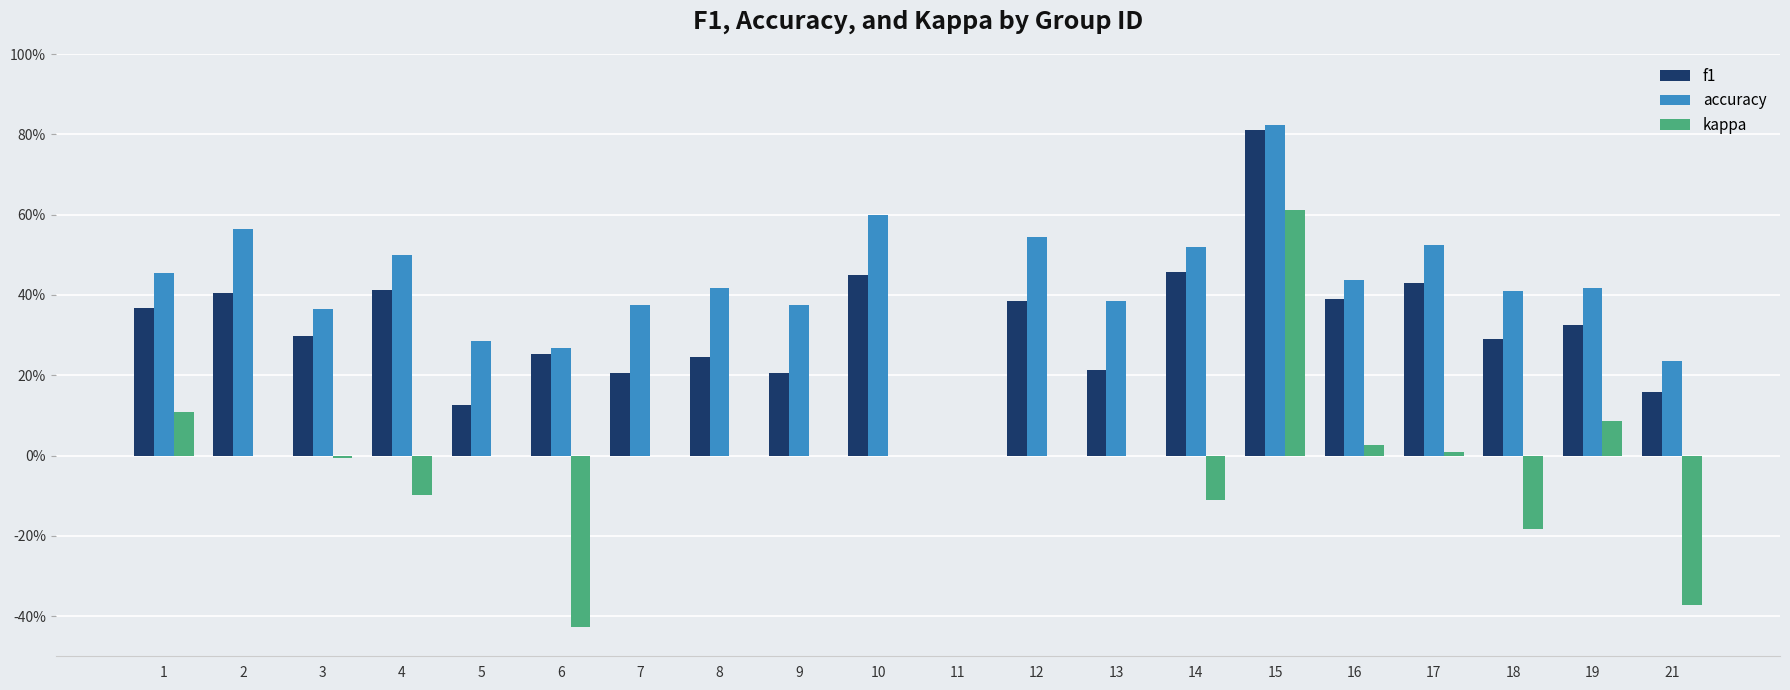

What is the sum of all kappa values?

-0.4